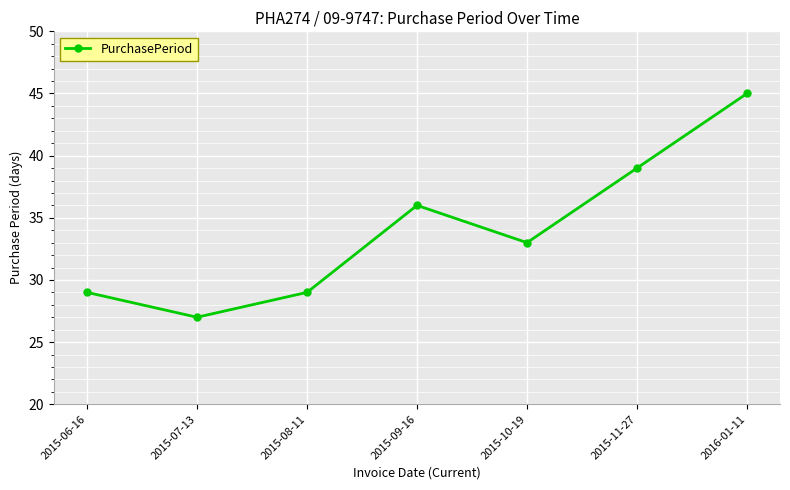

Read the value at 2015-09-16, to the nearest 5.

35